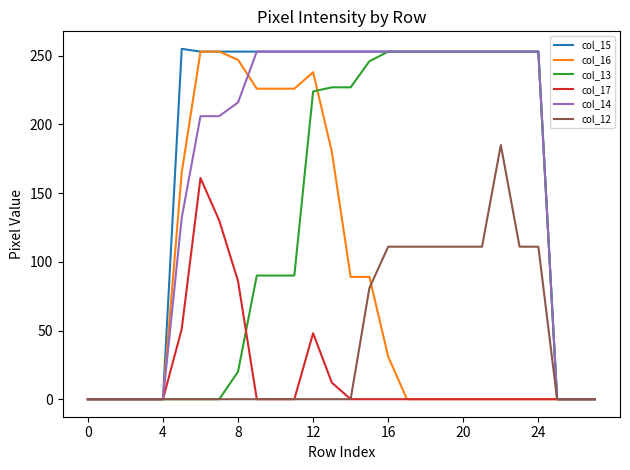

What is the greatest value displayed?

255